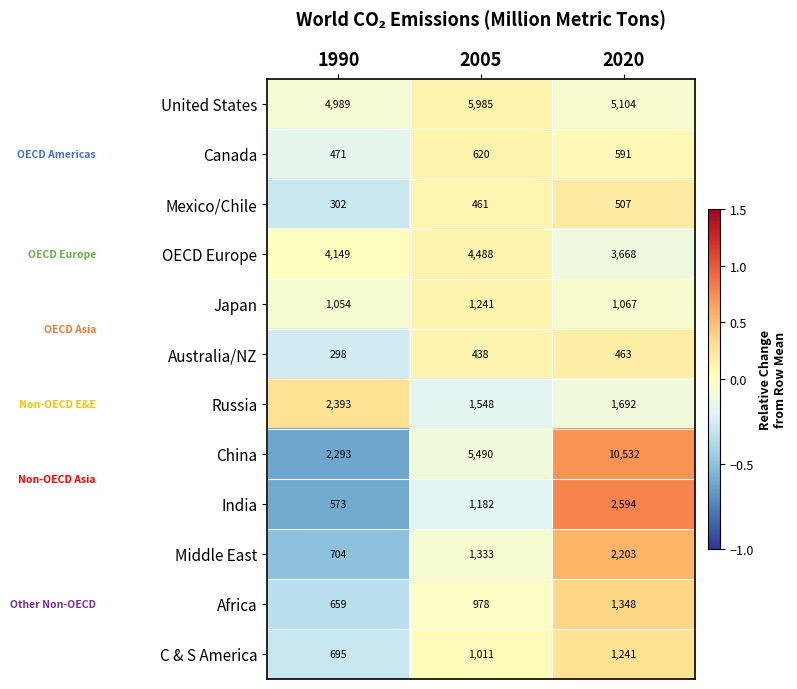

How many values in the India series exceed 0?

1